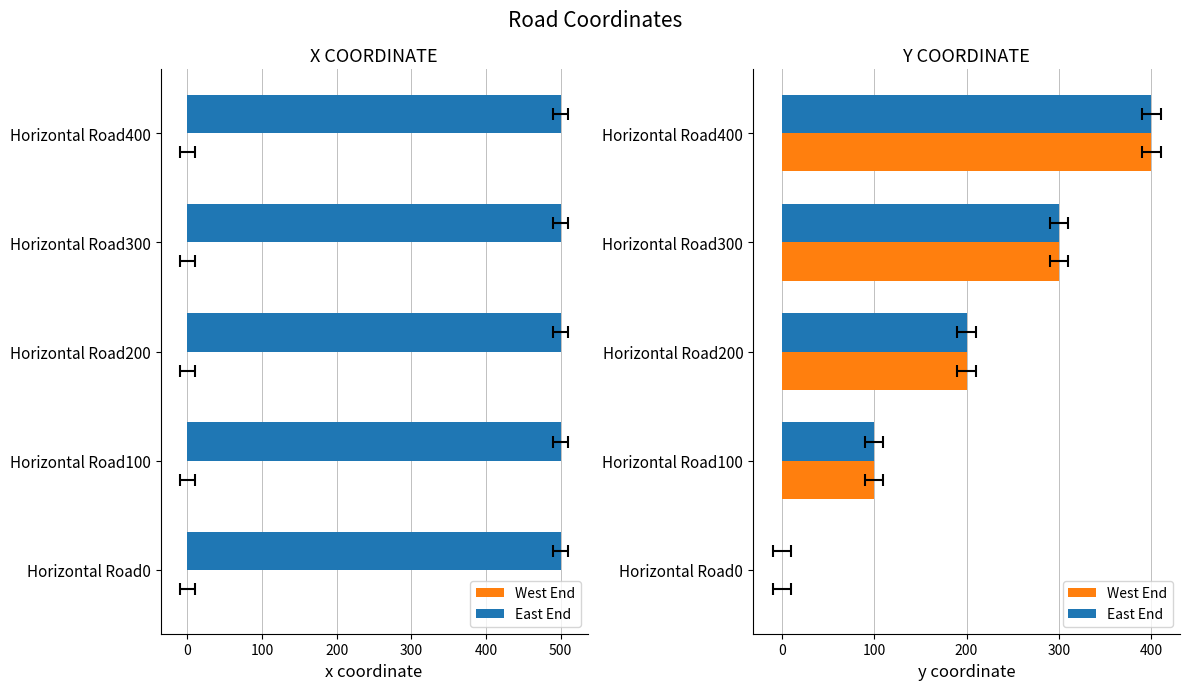

Are the bars horizontal?

Yes